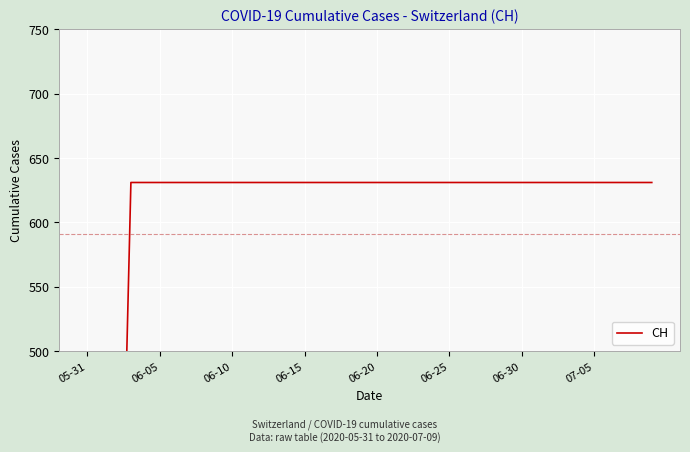

Which category has the highest value across all series?

06-15